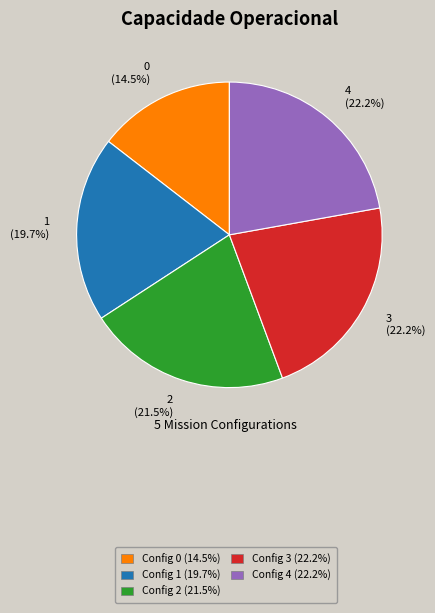

Is there any slice that represents more than half of the pie?

No